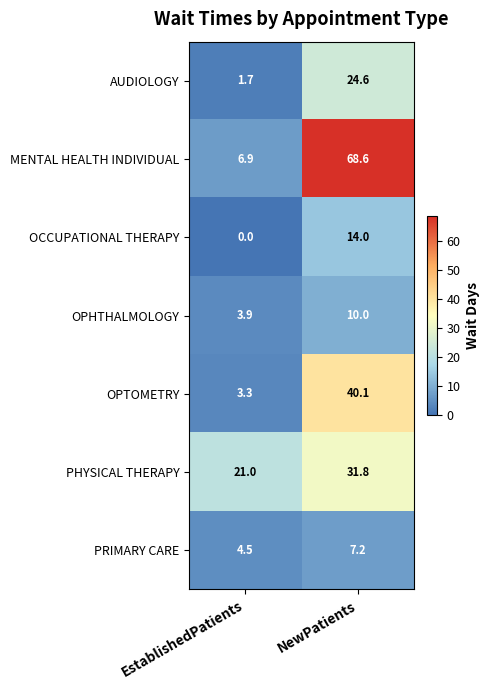

Rank the series at NewPatients from highest to lowest value.

MENTAL HEALTH INDIVIDUAL, OPTOMETRY, PHYSICAL THERAPY, AUDIOLOGY, OCCUPATIONAL THERAPY, OPHTHALMOLOGY, PRIMARY CARE